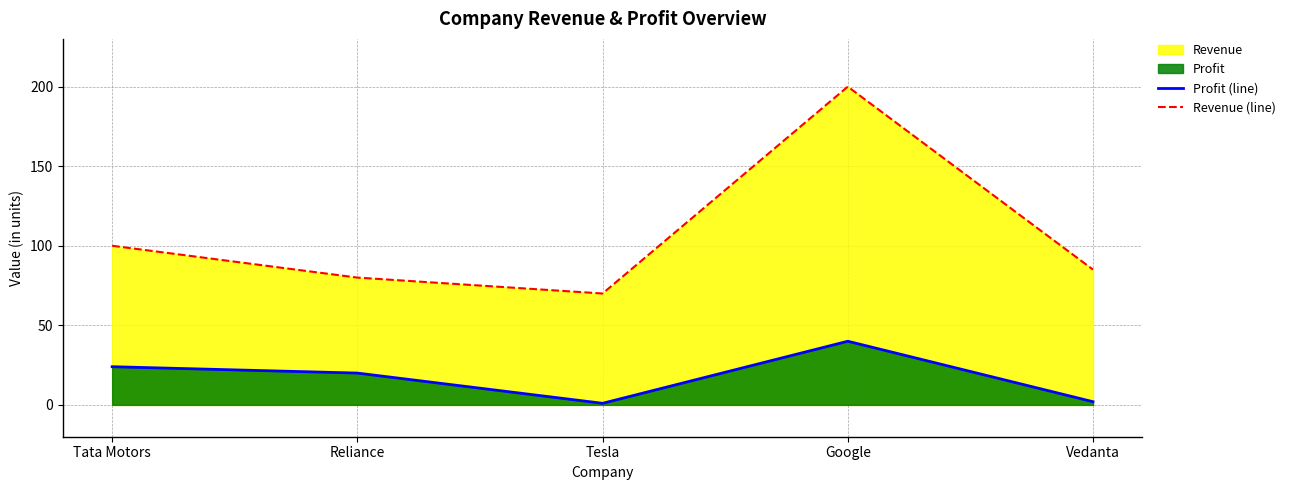

What is the greatest value displayed?

200